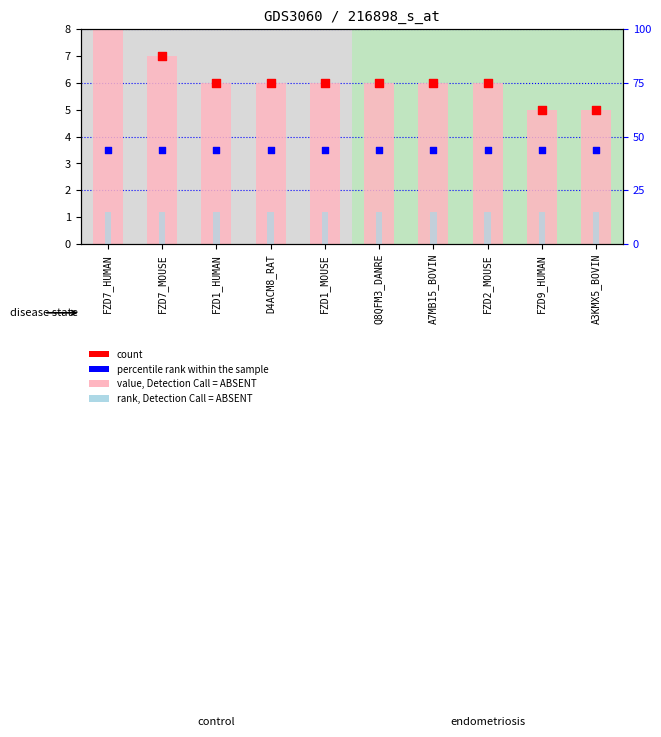

Which series has the largest Y range (max minus min)?

value, Detection Call = ABSENT